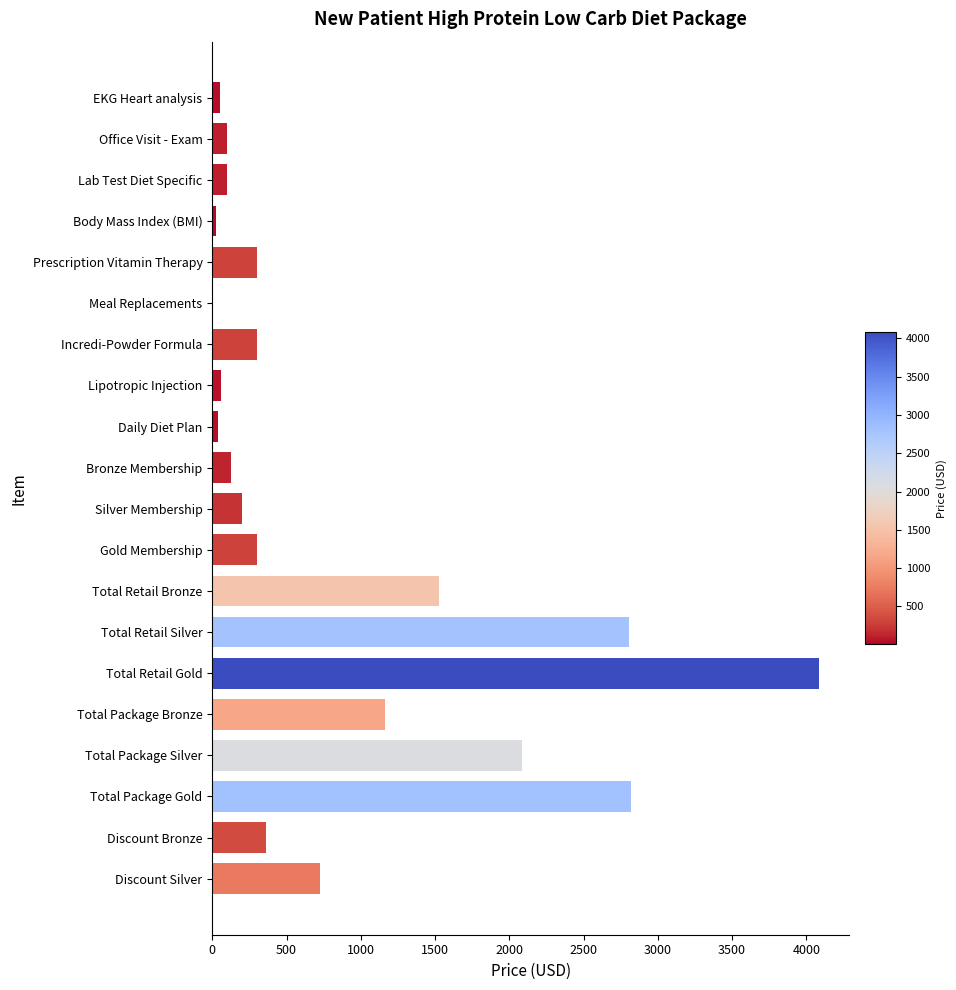

Where is the data nearest to the value 2044?

Total Package Silver